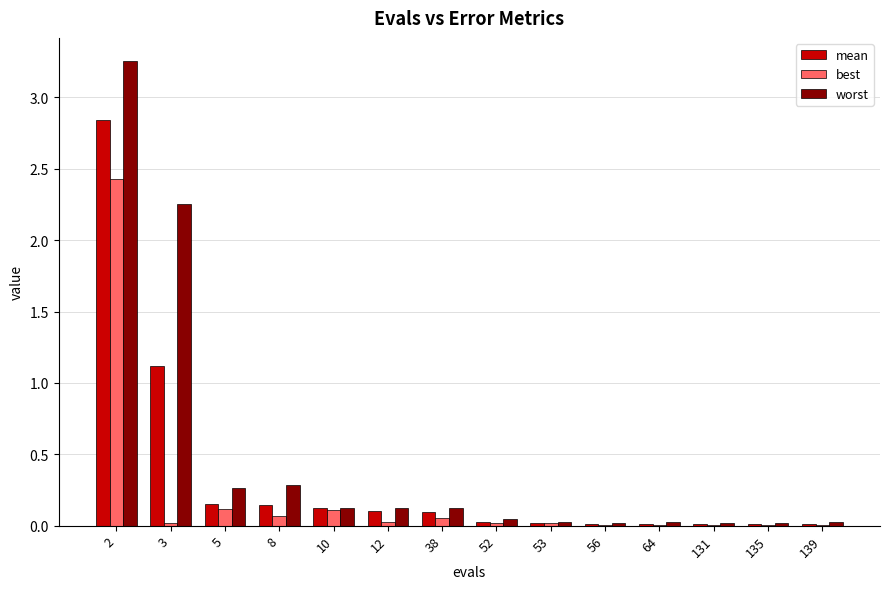

Which series has the largest total across all categories?

worst